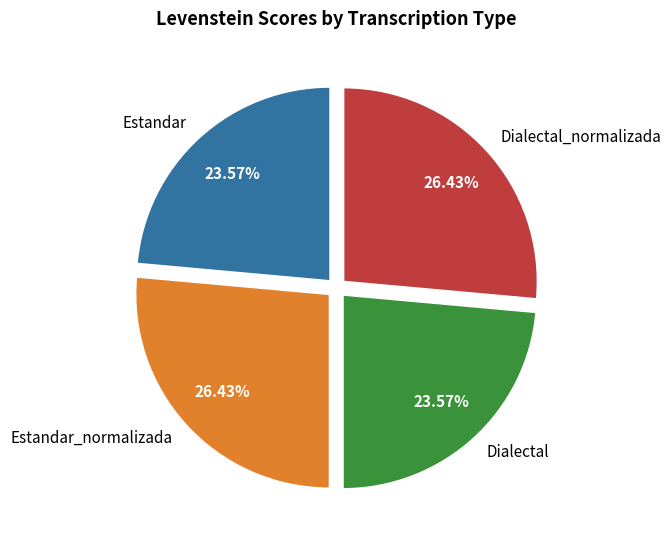

Approximately how many times larger is the value at Estandar_normalizada compared to Dialectal?

1.1